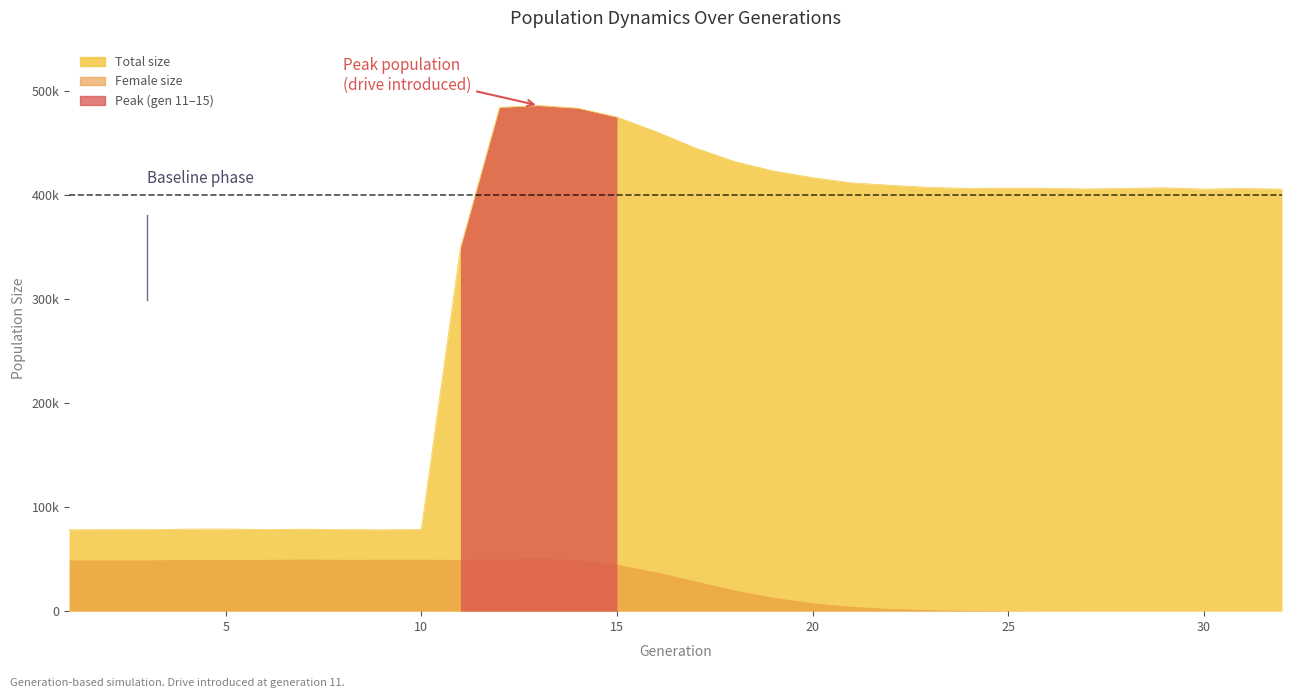

Does the chart display data point markers on the line(s)?

No